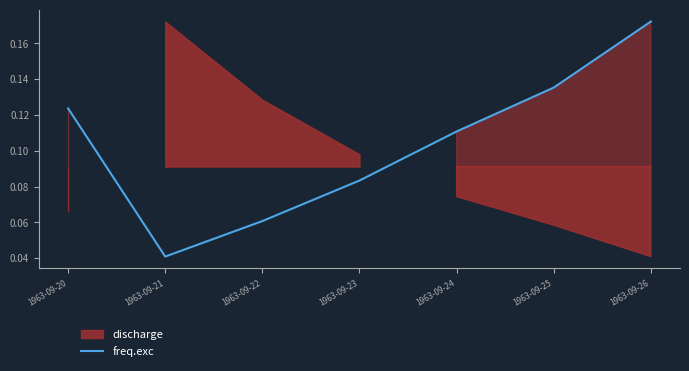

True or false: the data shows 0.1 at 1963-09-22.

False